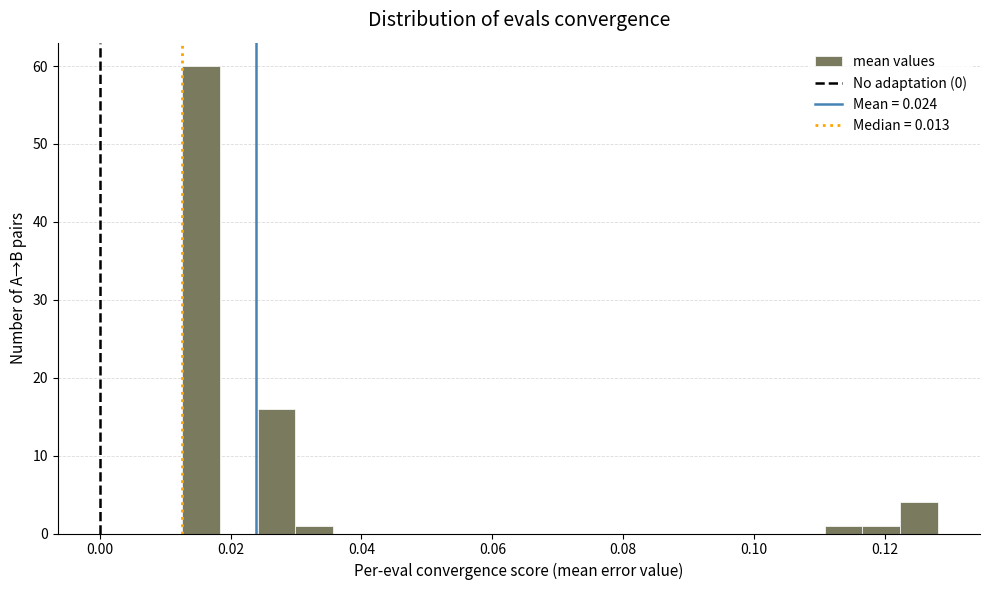

Read against the x-axis, roughly where is the centre of the tallest bar?

0.016